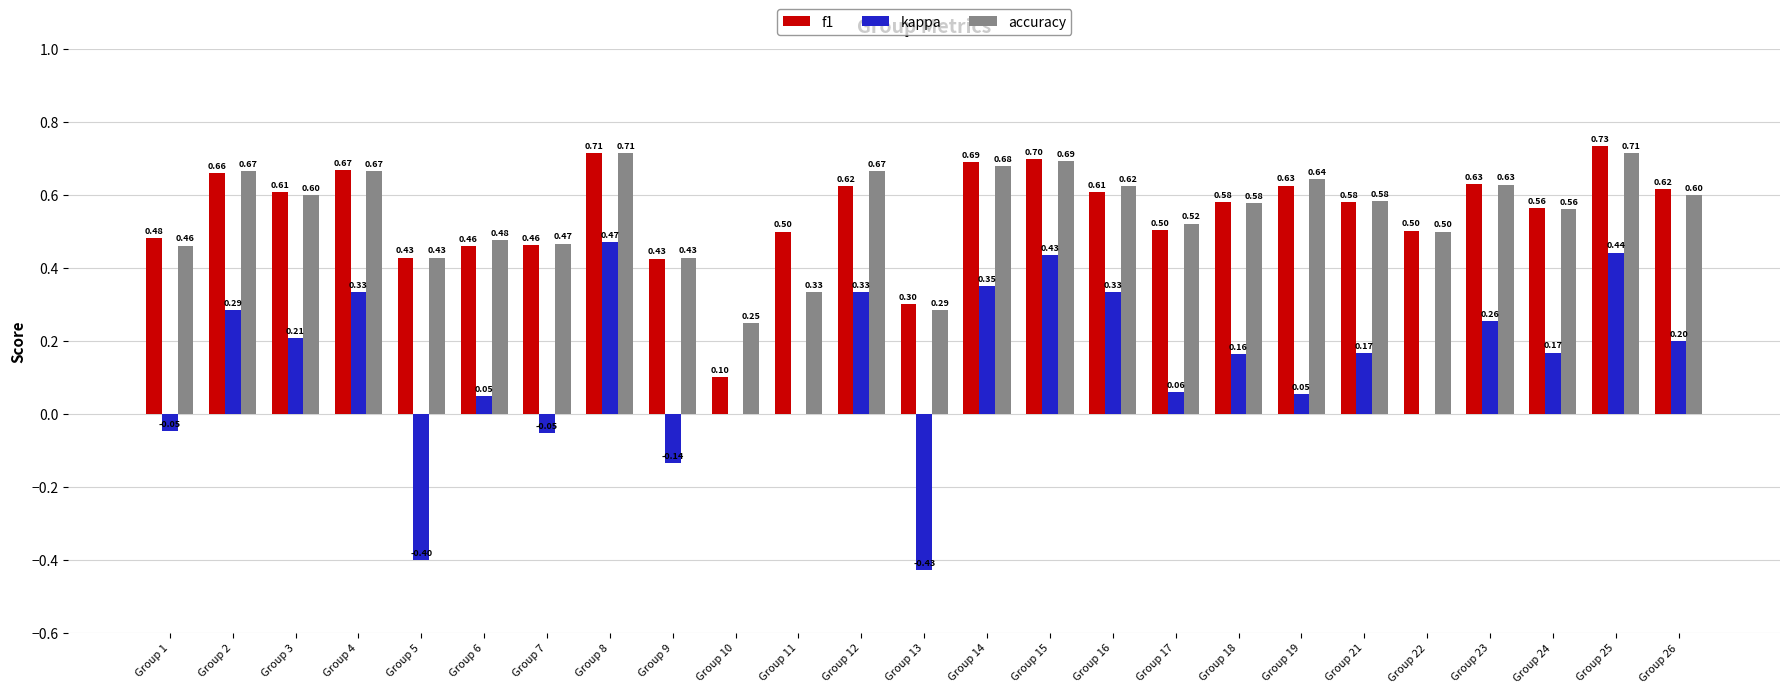

What is the sum of all f1 values?

13.8